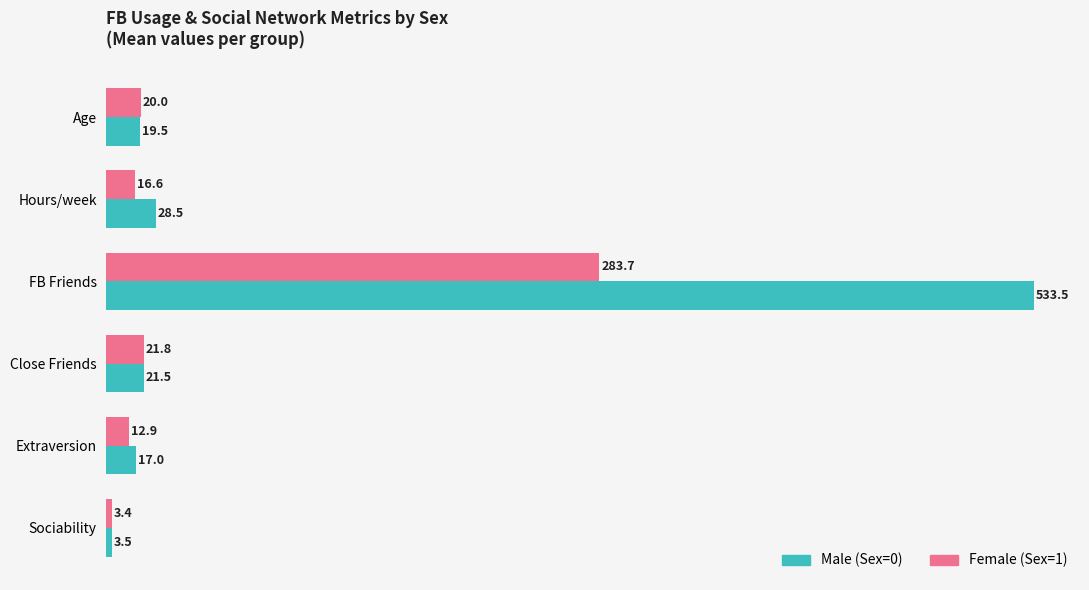

At Close Friends, list the series in order from largest to smallest.

Female (Sex=1), Male (Sex=0)